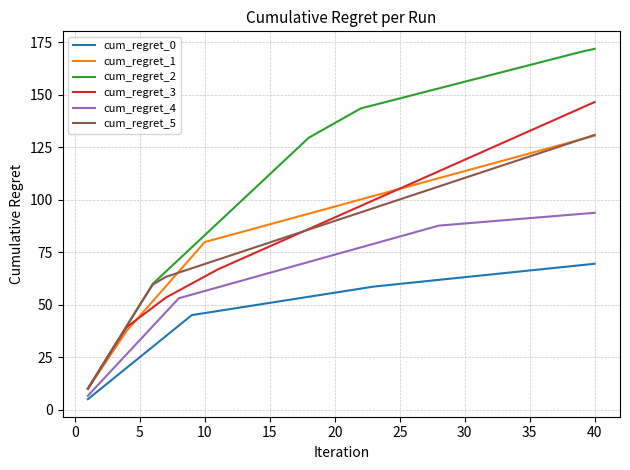

Which series has the largest range (max minus min)?

cum_regret_2